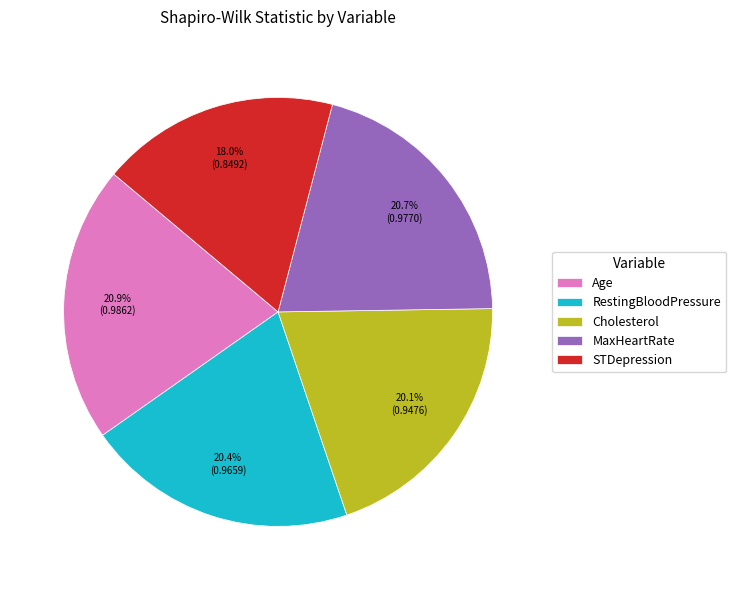

Does RestingBloodPressure represent more than half of the total?

No